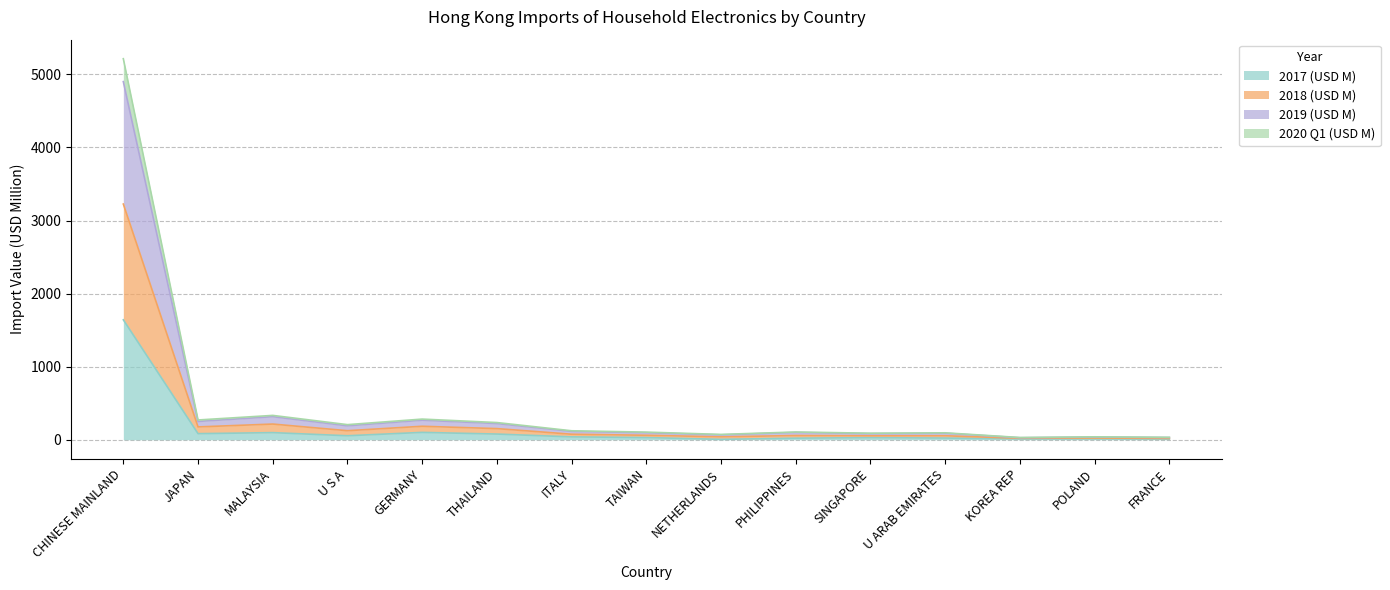

At which label does 2018 (USD M) first exceed 105?

CHINESE MAINLAND